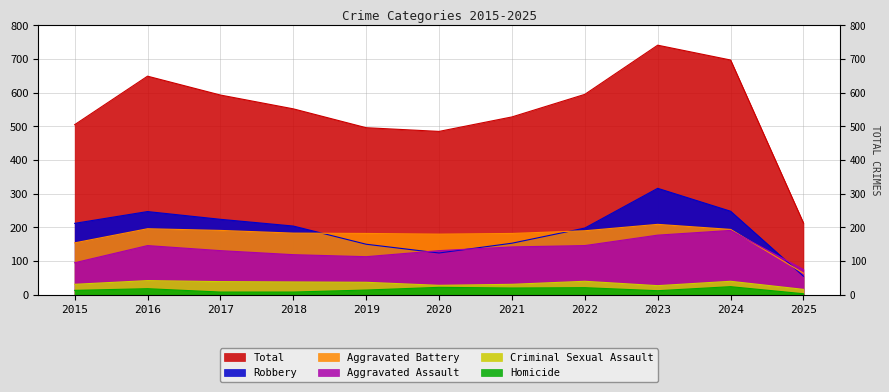

What is the lowest value of the Total series?

213